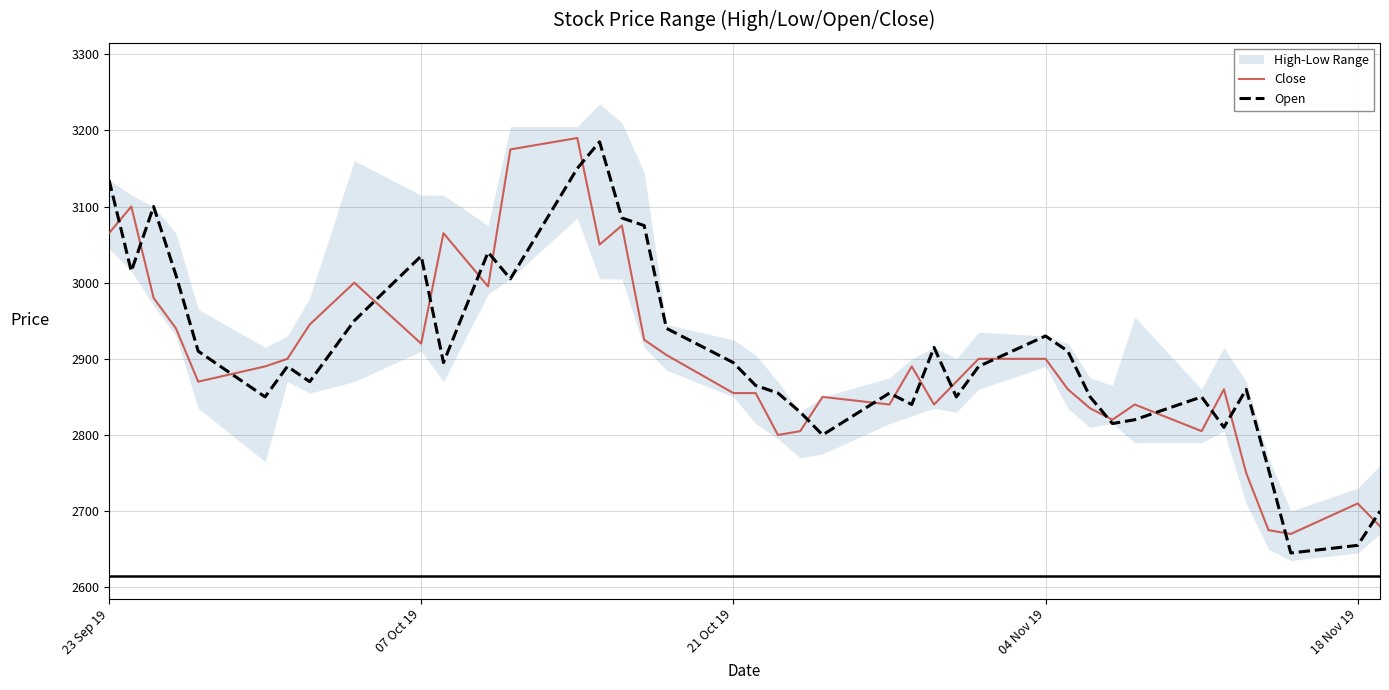

True or false: Close has a value of 1053 at 07 Oct 19.

False